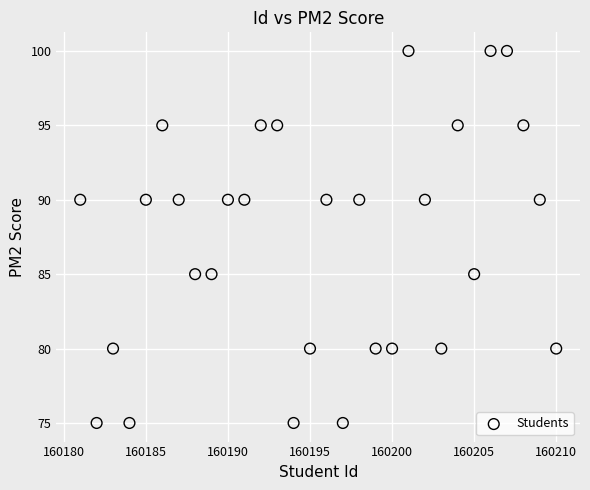

What is the range of X values (max minus min)?

29